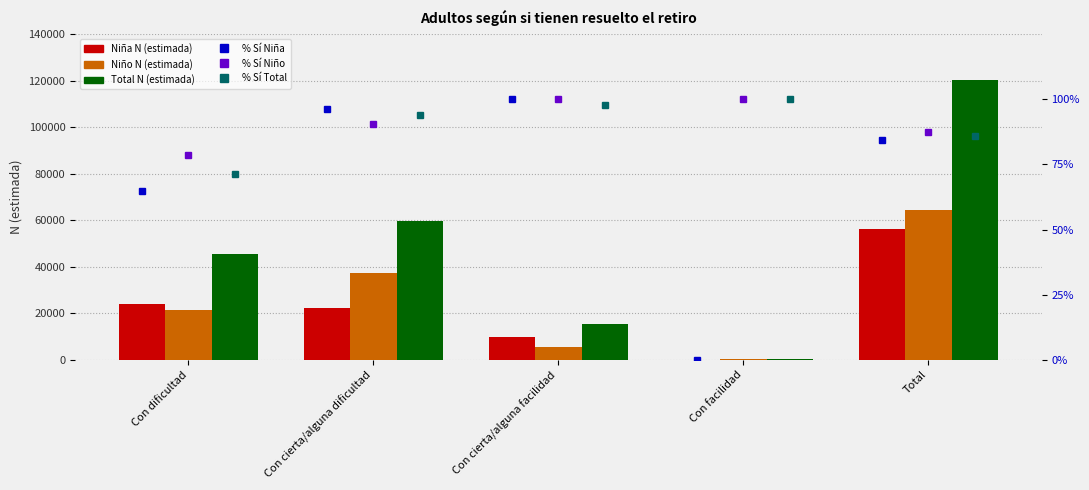

At which category does the chart reach its peak across all series?

Total